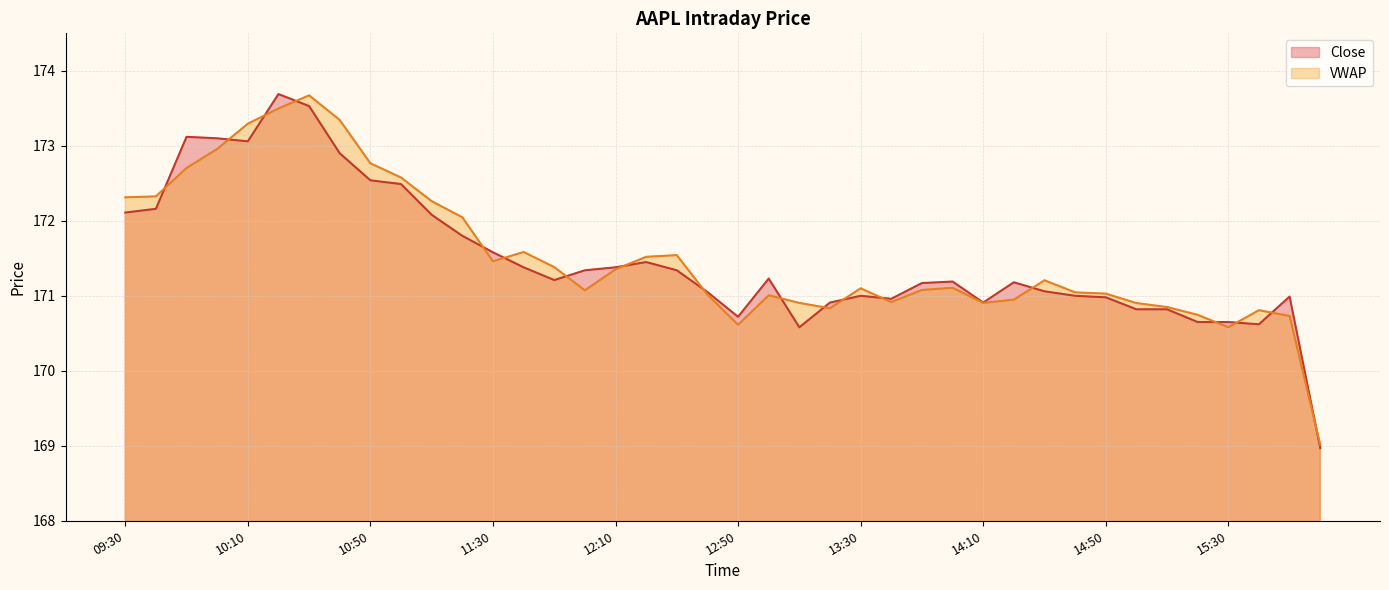

What is the difference between the Close values at 09:30 and 15:40?

1.5